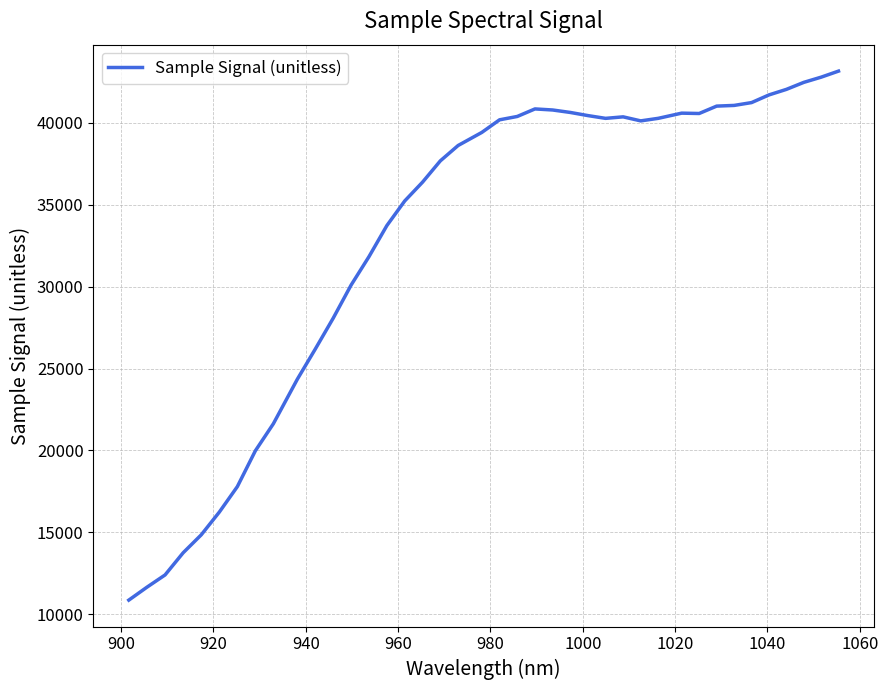

What is the minimum value shown in the chart?

10858